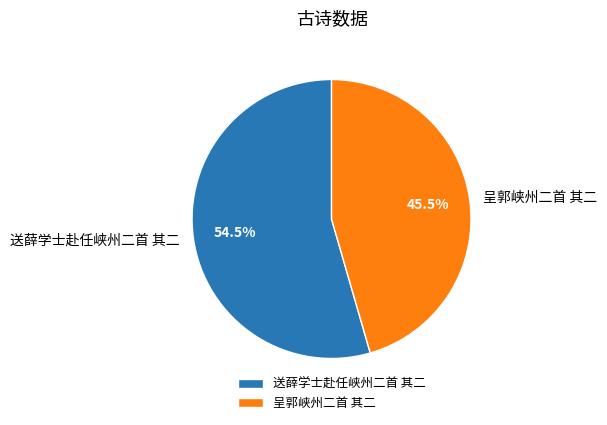

Between 送薛学士赴任峡州二首 其二 and 呈郭峡州二首 其二, which is larger?

送薛学士赴任峡州二首 其二